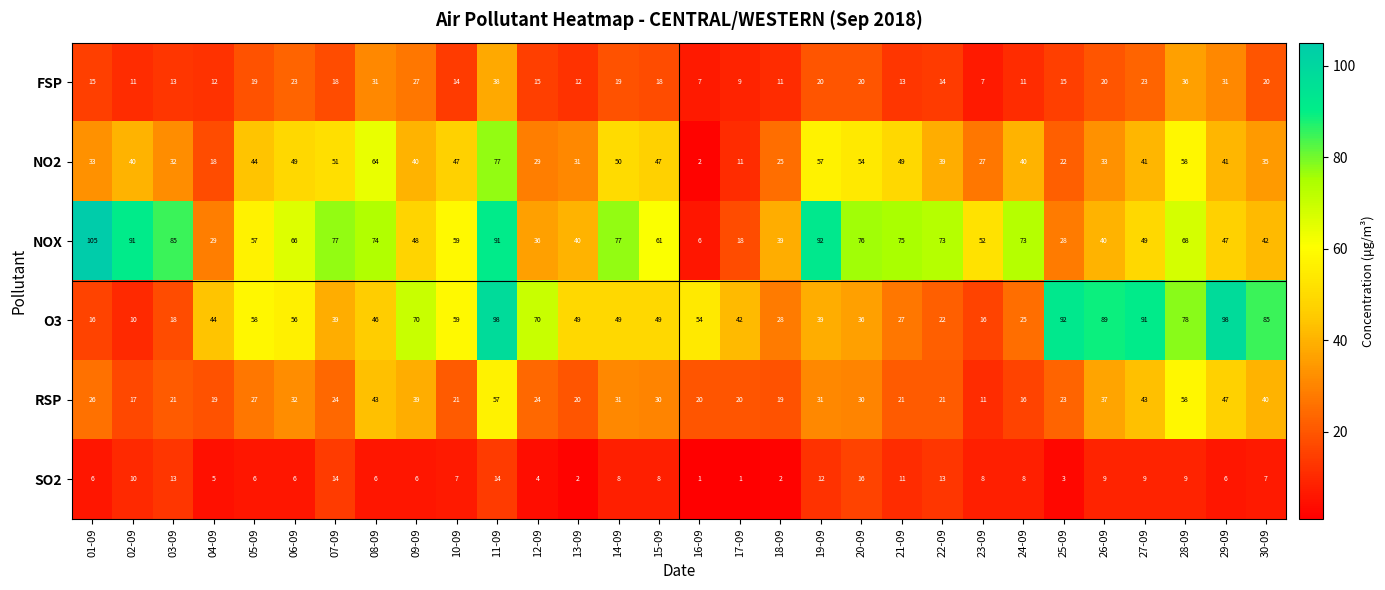

What is the average value of the O3 series?

52